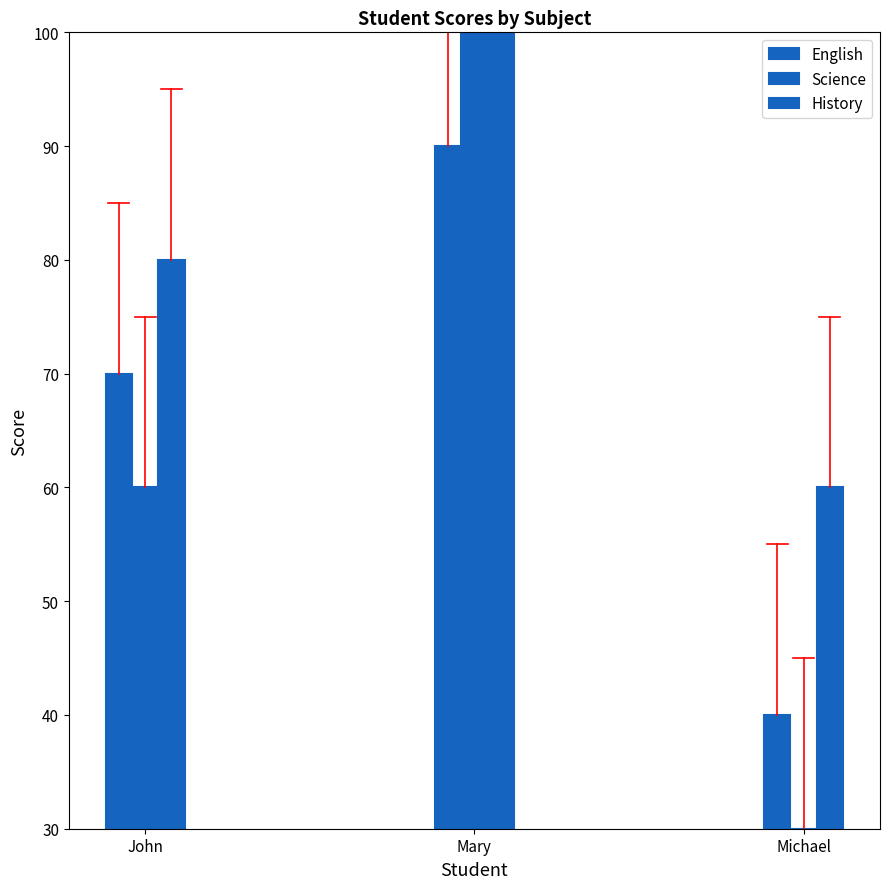

Count the number of data series in this chart.

3